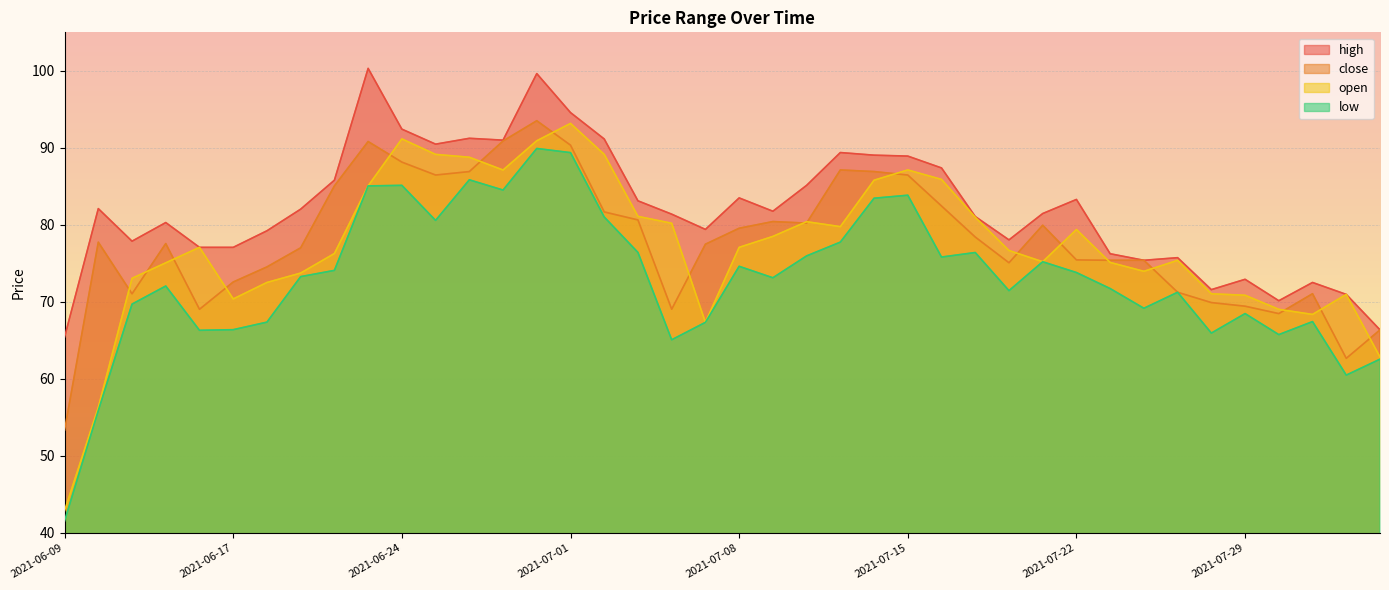

What is the average value of the high series?

82.1